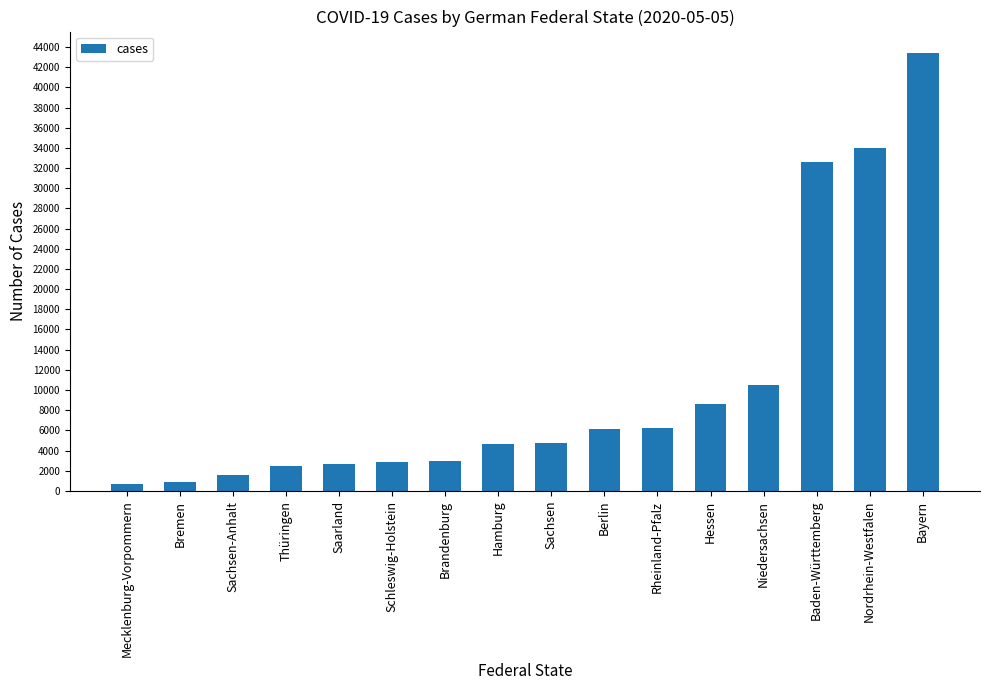

What is the difference between the maximum and minimum values?

42660